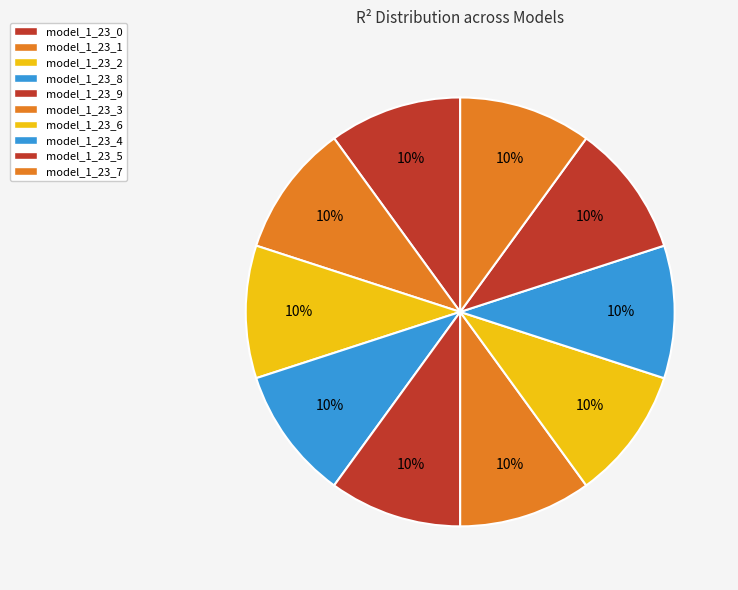

Does model_1_23_7 represent more than half of the total?

No